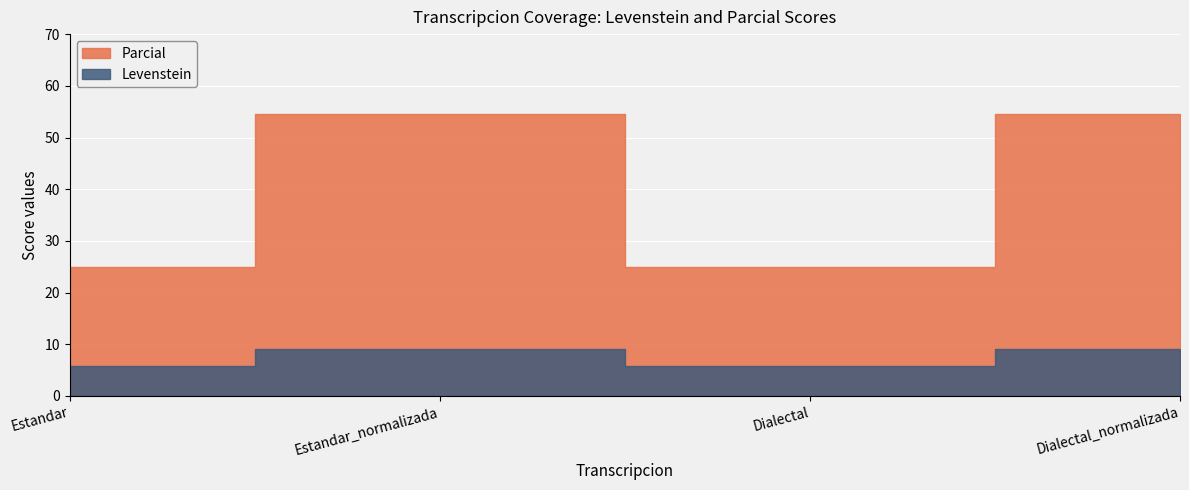

What position from the left is Estandar_normalizada?

2